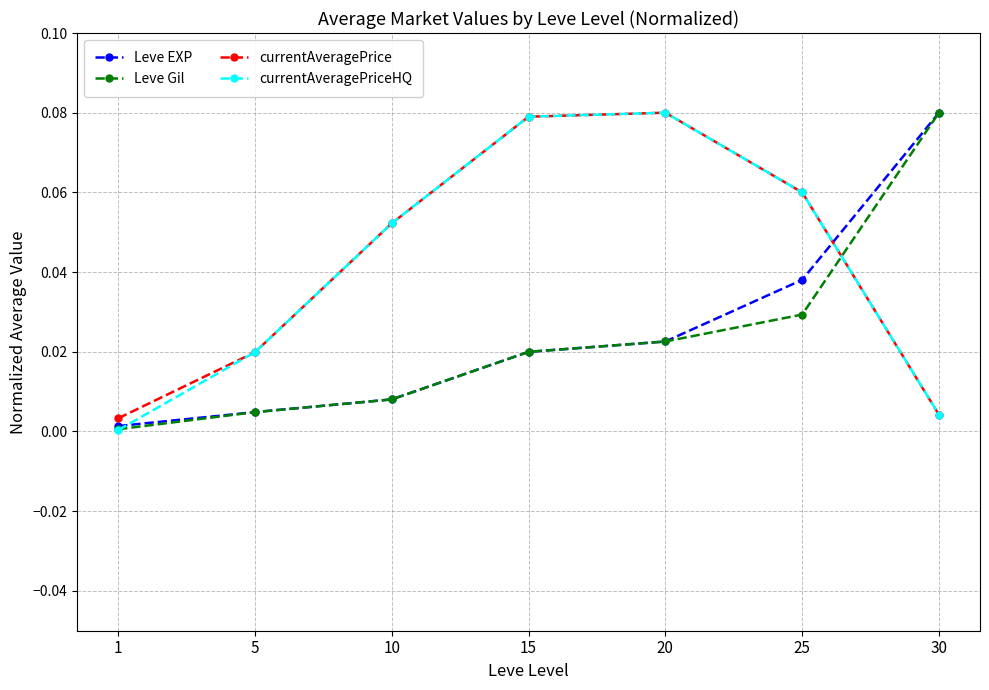

At how many categories does at least one series exceed 0?

7